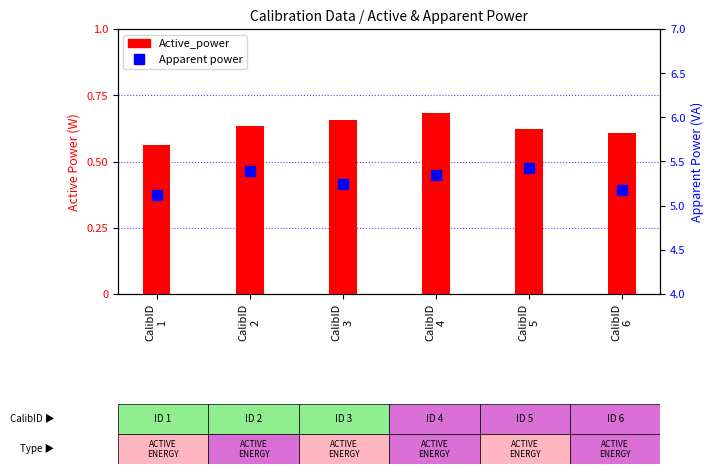

Which series has the largest Y range (max minus min)?

Apparent power